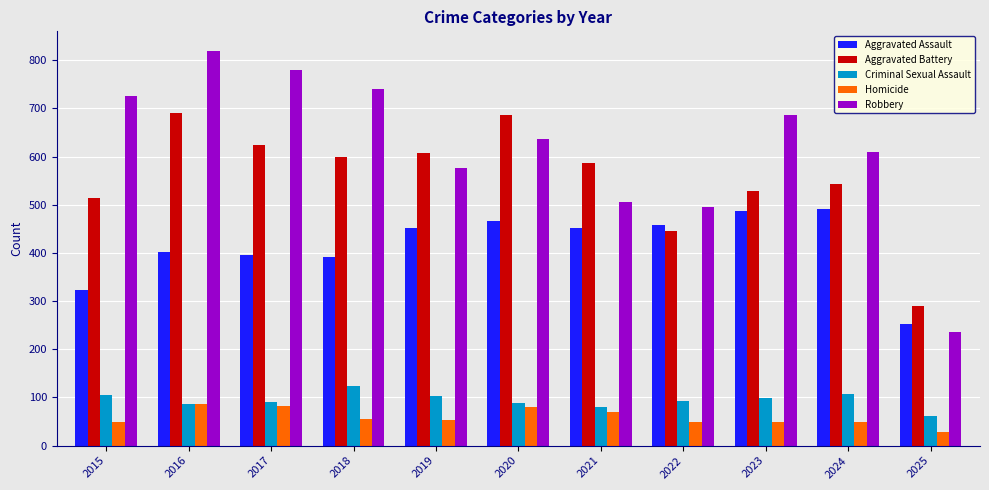

Are the bars grouped side by side (vs. stacked)?

Yes